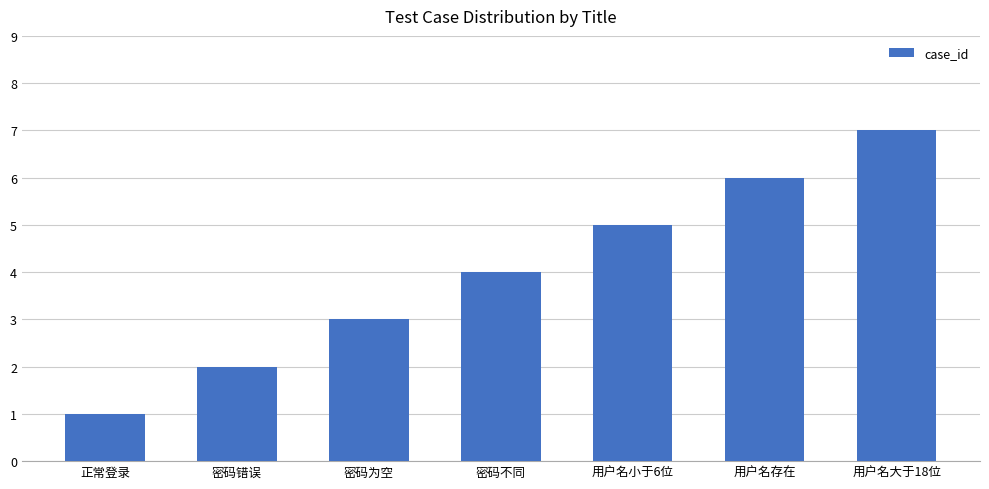

What is the ratio of the value at 用户名大于18位 to the value at 密码错误?

3.5